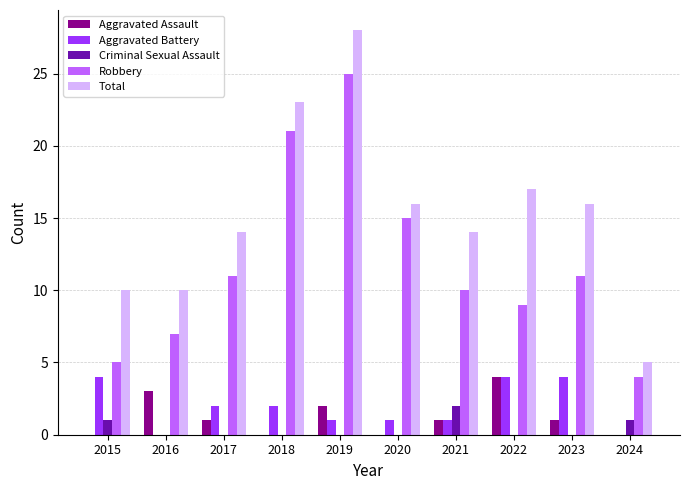

How many data points does each series have?

10